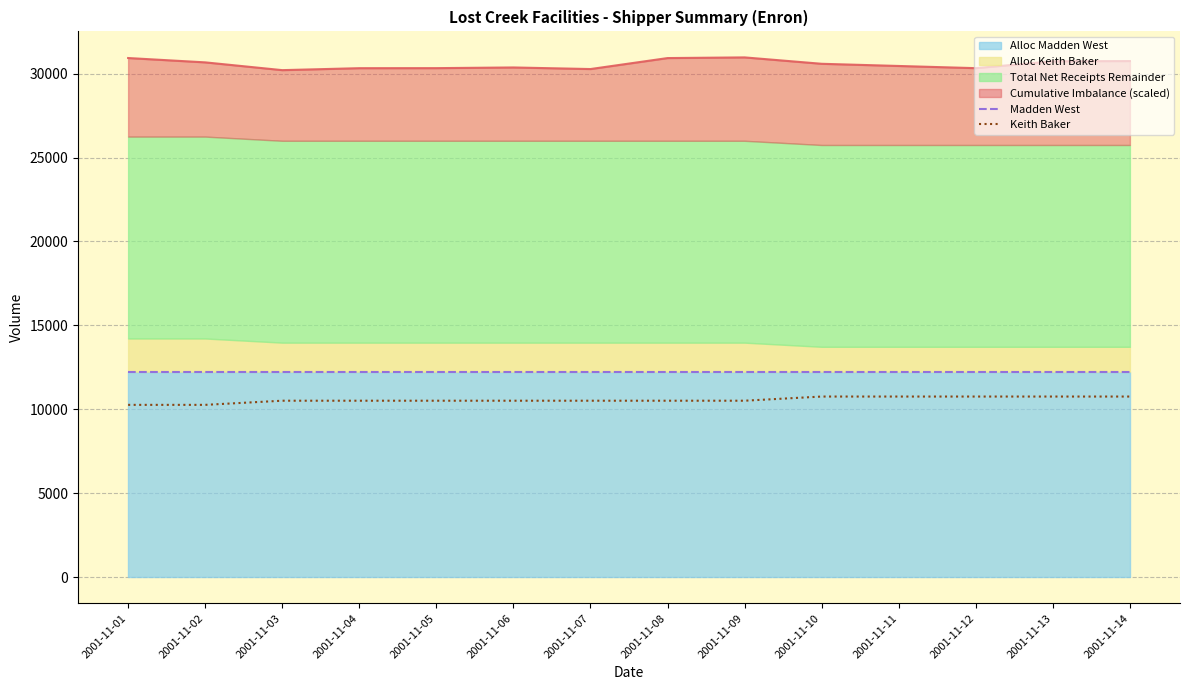

Where is Keith Baker nearest to the value 10518?

2001-11-03